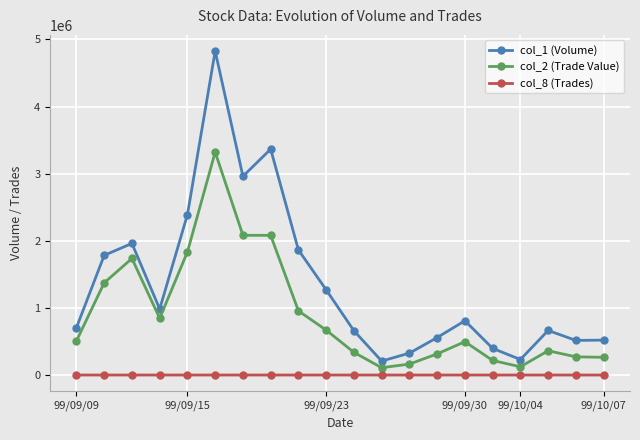

Which series has the largest total across all categories?

col_1 (Volume)